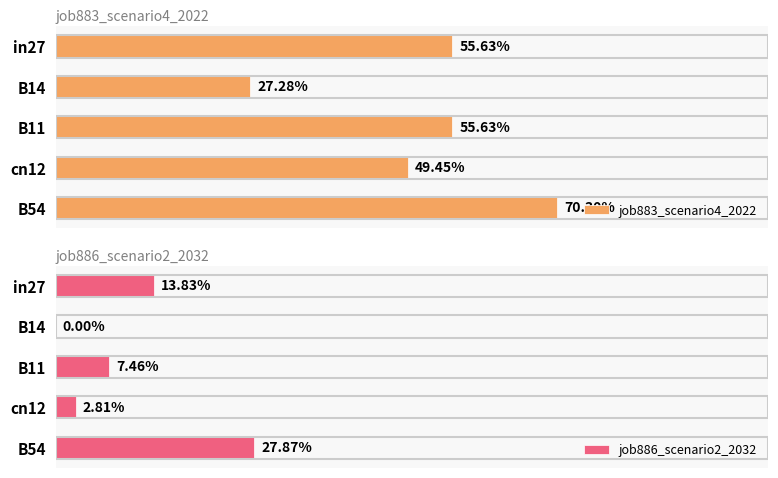

Count the number of categories in the chart.

5